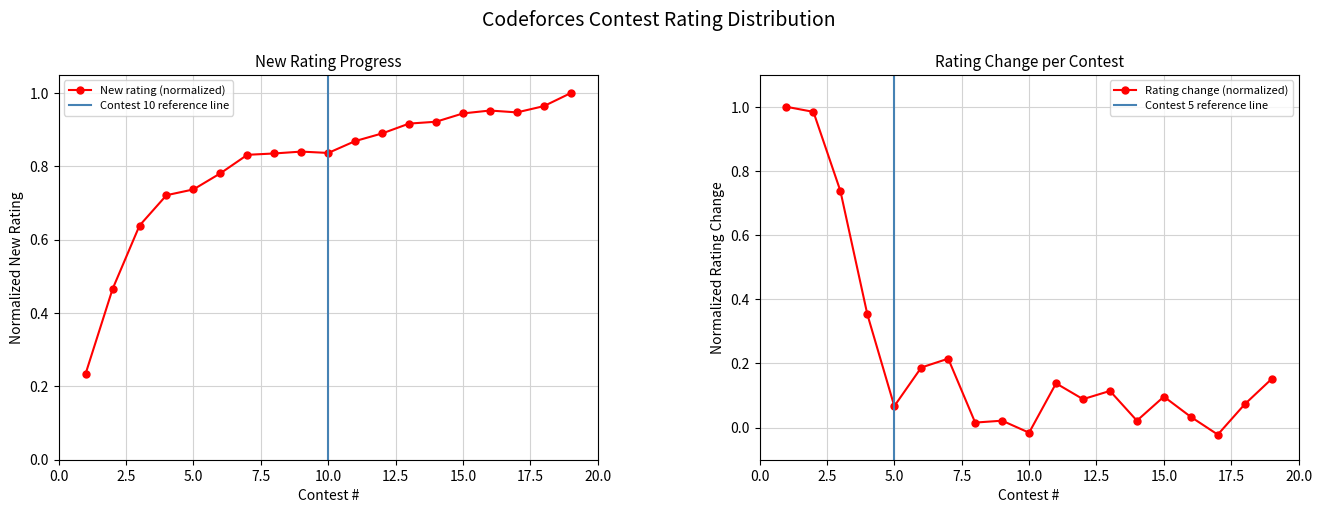

At how many categories does at least one series exceed 0?

19